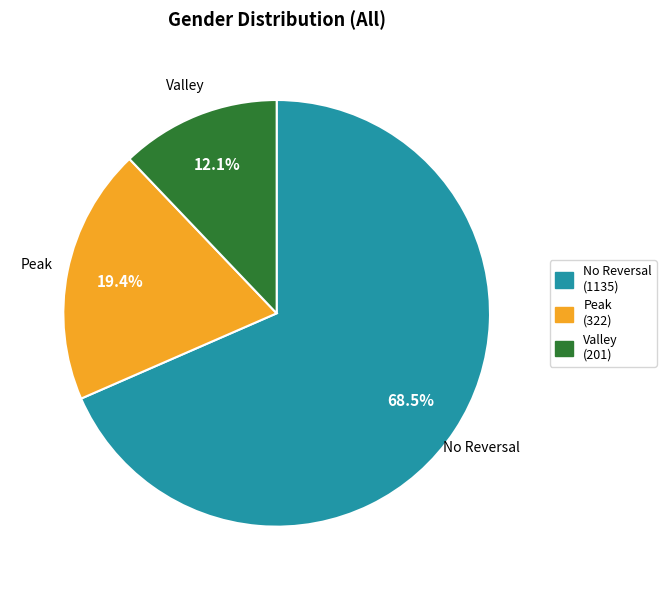

Is there a majority slice in this chart?

Yes